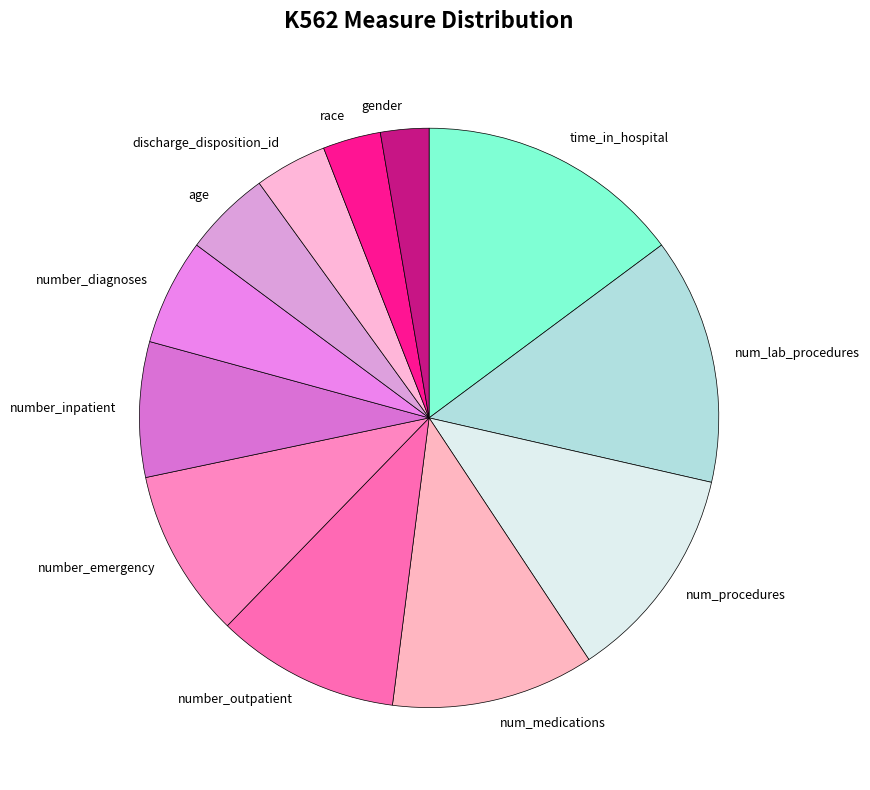

Approximately how many times larger is the value at number_inpatient compared to number_outpatient?

0.7